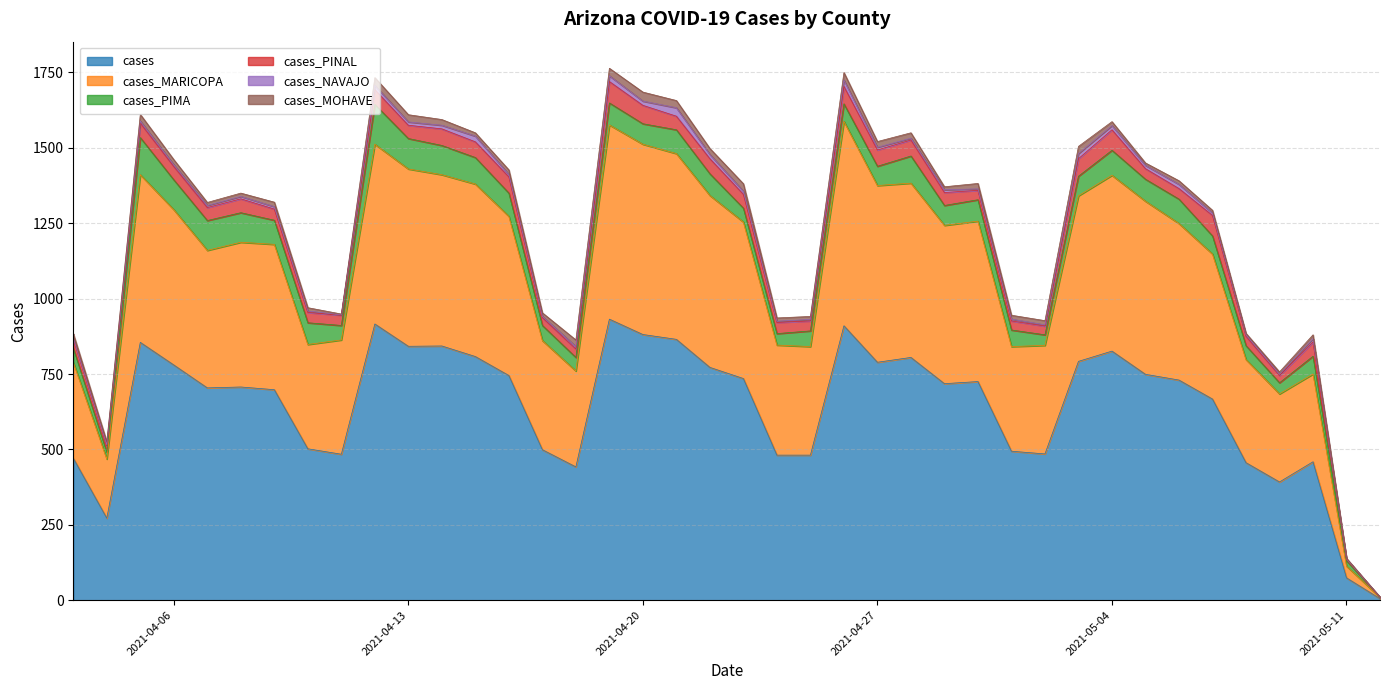

How many values in the cases_MARICOPA series are below 519?

20